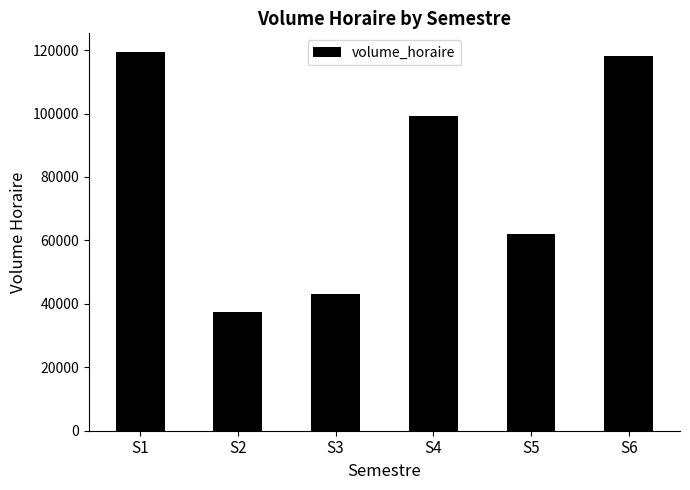

What is the change in value from S2 to S5?

+24382